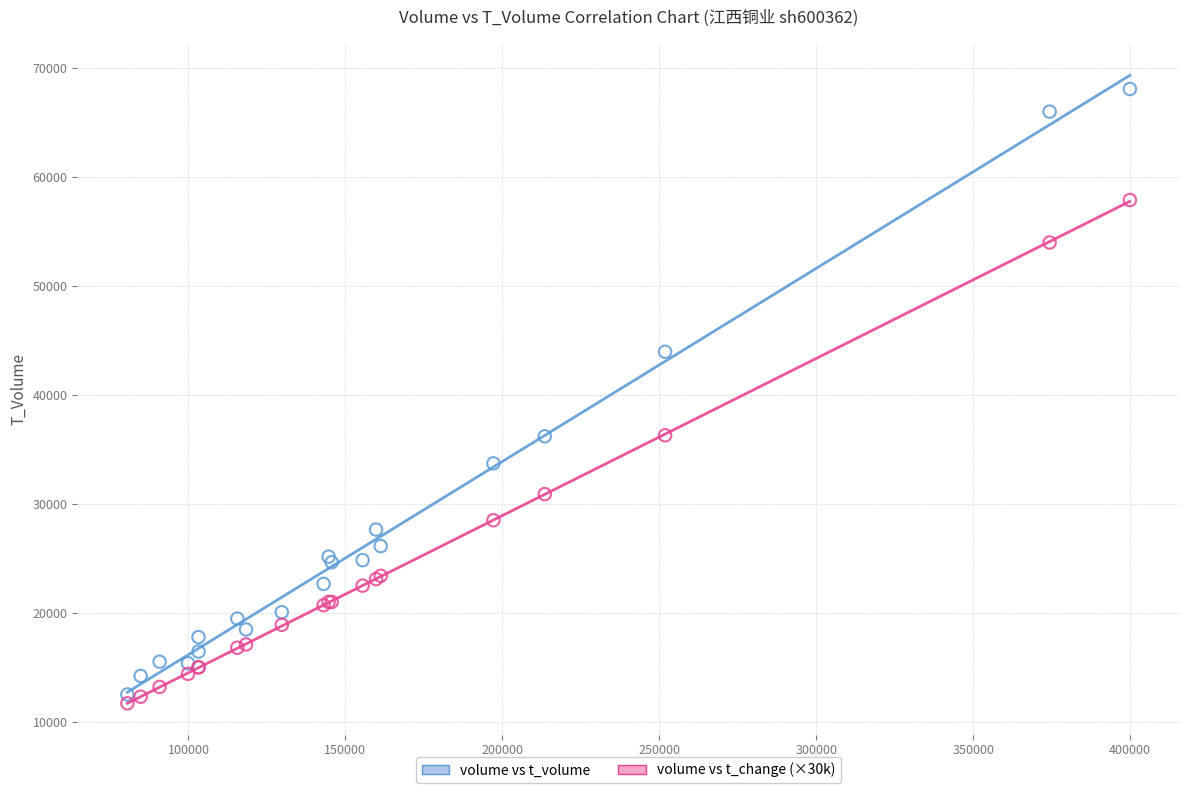

Which series has the largest Y range (max minus min)?

volume vs t_volume